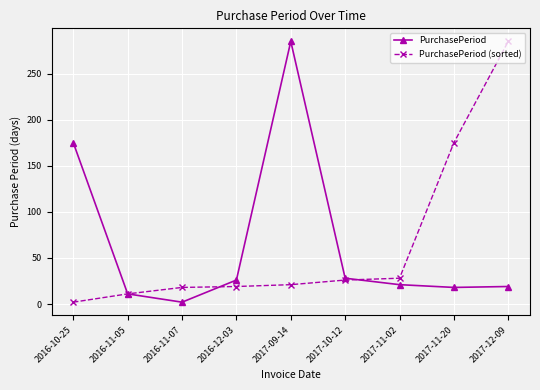

Rank the series at 2017-12-09 from highest to lowest value.

PurchasePeriod (sorted), PurchasePeriod